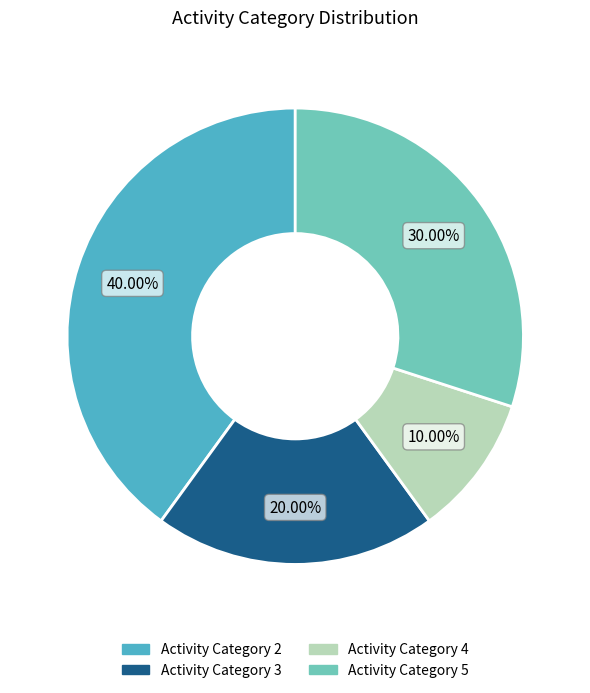

Is there any slice that represents more than half of the pie?

No